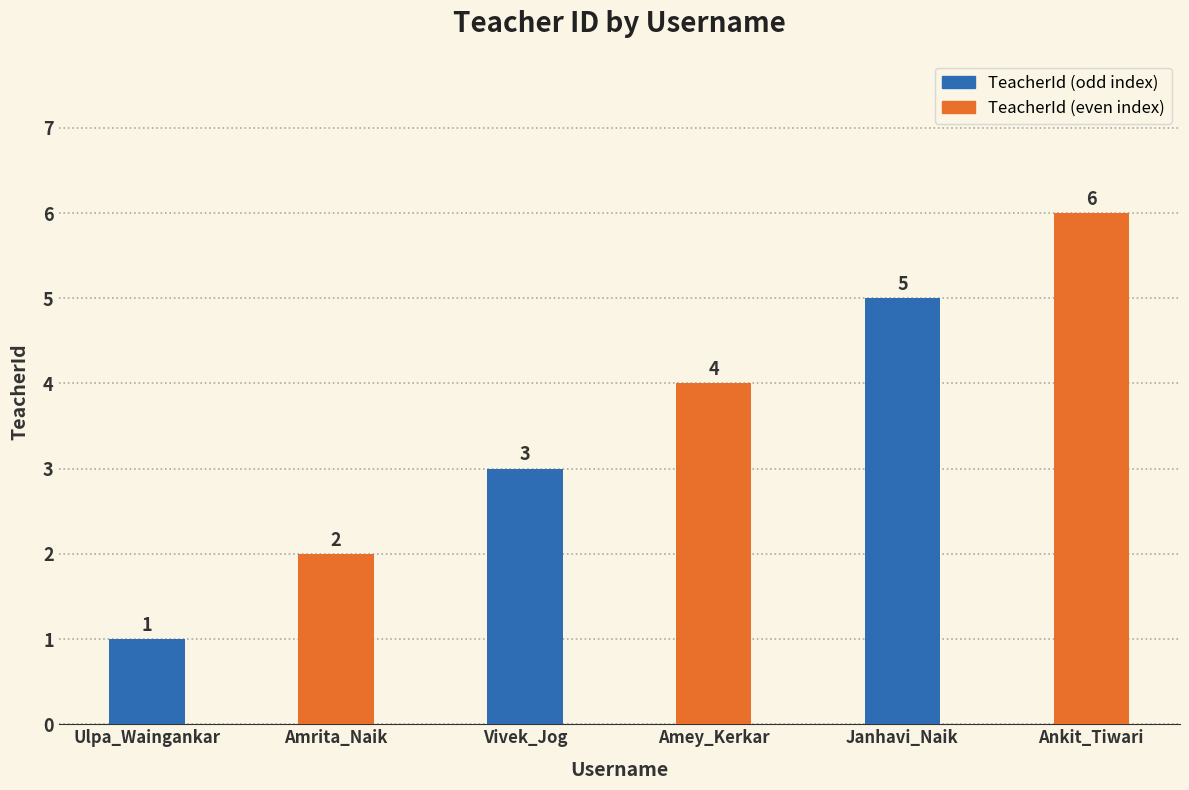

List the series in order of their peak value, lowest first.

TeacherId (odd index), TeacherId (even index)